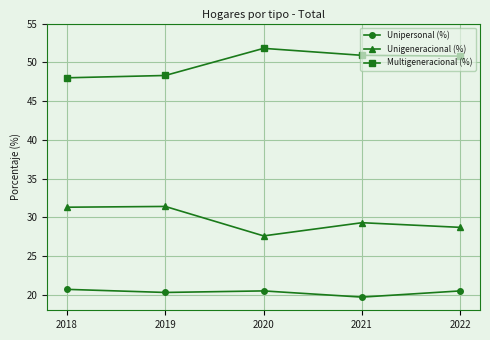

True or false: Unigeneracional (%) and Multigeneracional (%) intersect in this chart.

False